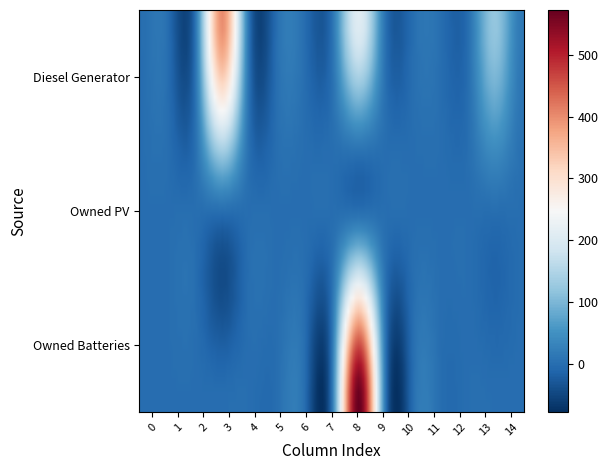

Reading left to right, what are all the values shown in this chart?

Diesel Generator: 0	0	0	400	0	0	0	0	208	0	0	0	0	121	14
Owned PV: 0	0	0	0	0	0	0	0	0	0	0	0	0	0	0
Owned Batteries: 0	0	0	0	0	0	0	0	573	0	0	0	0	0	0